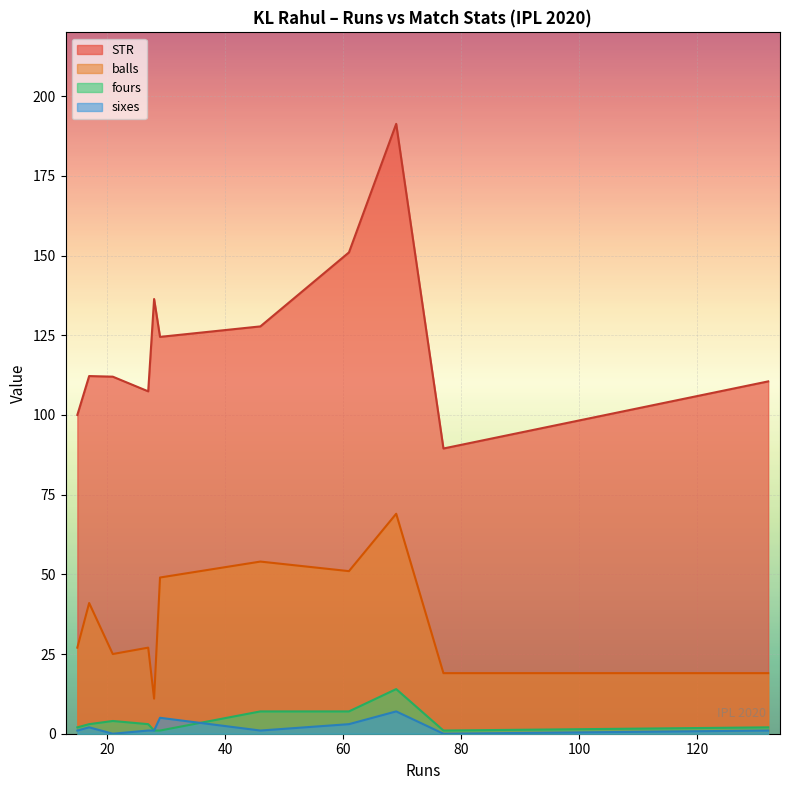

The fours series shows 10.2 at 61. True or false?

False